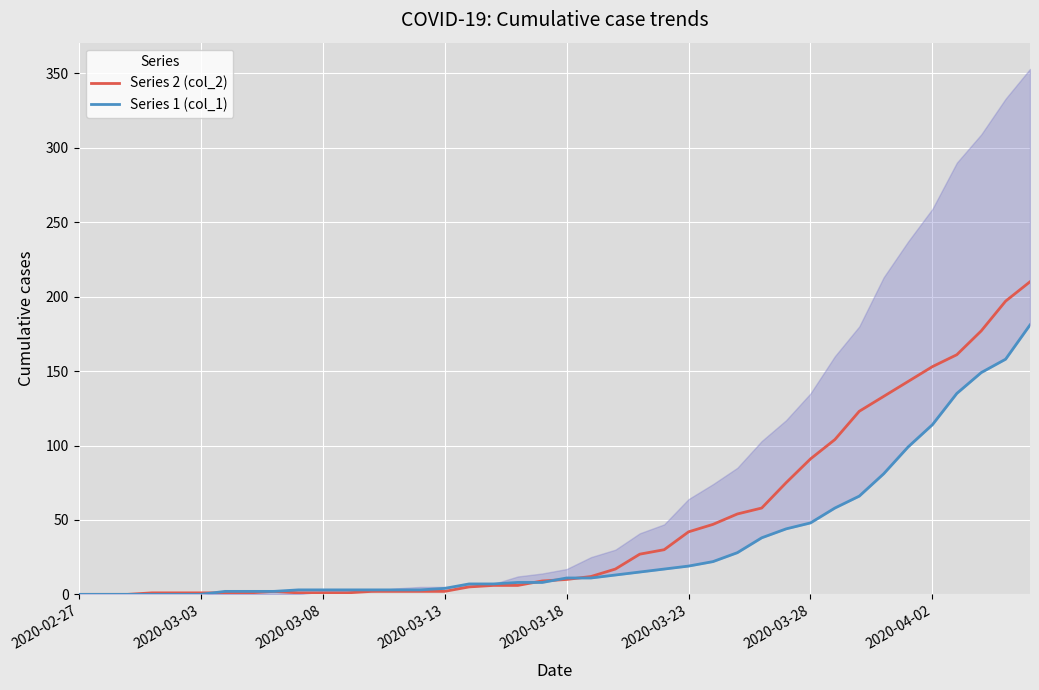

Rank the series by their maximum value, from highest to lowest.

Series 2 (col_2), Series 1 (col_1)